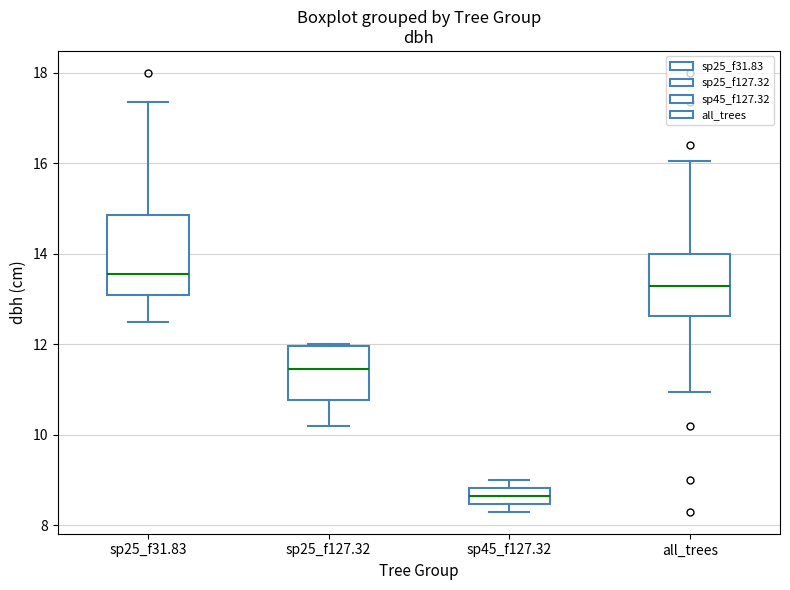

Which box's median line is the lowest?

sp45_f127.32